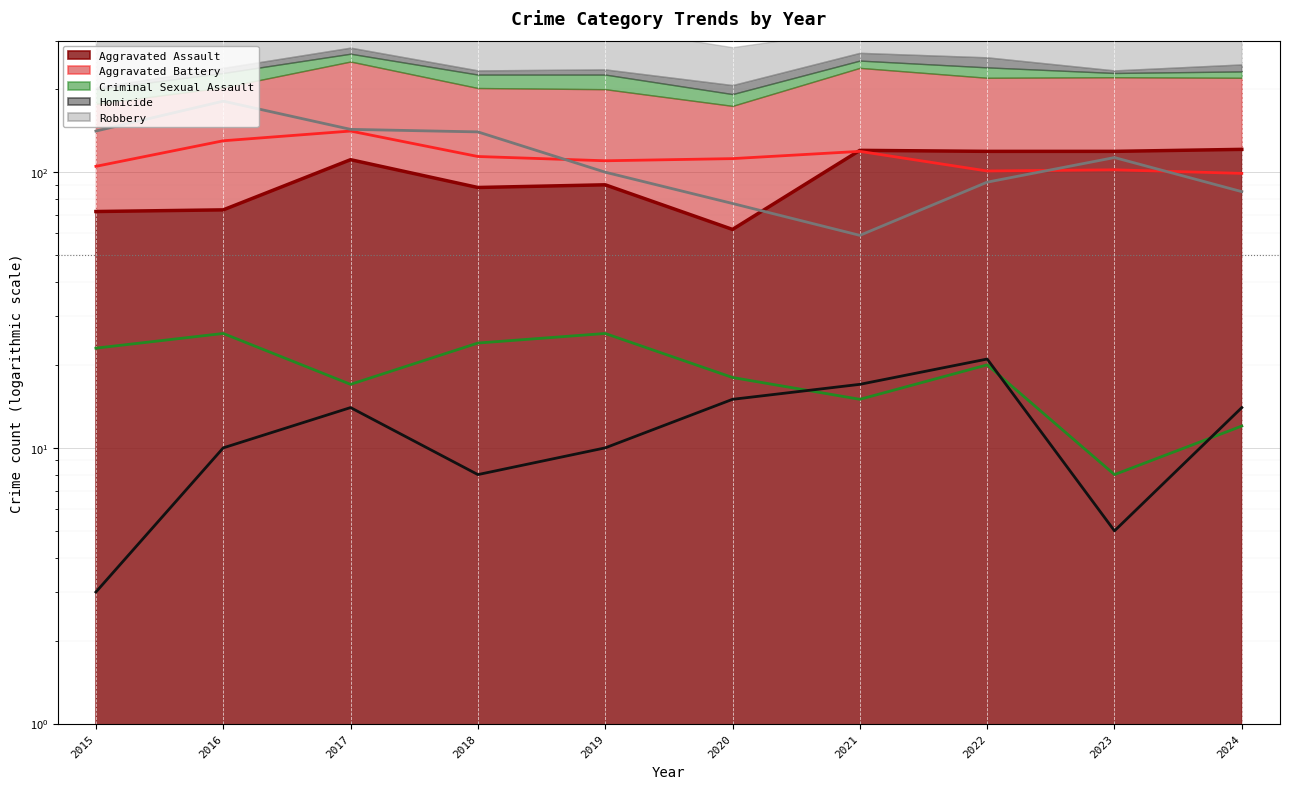

Between 2016 and 2021, which is larger?

2021